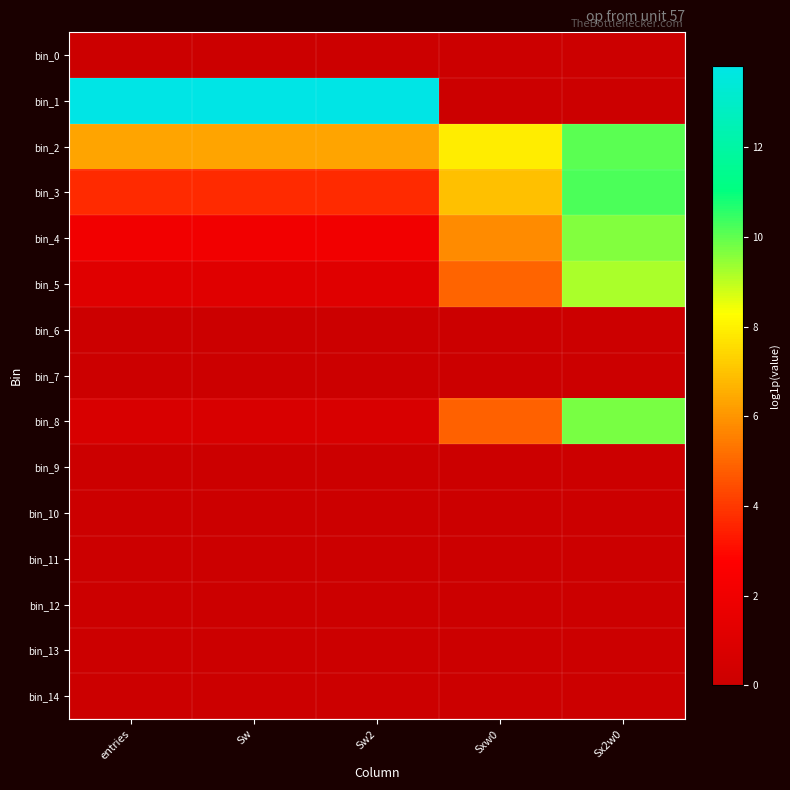

Reading right to left, extract all data points from this chart.

bin_0: Sx2w0=0.0	Sxw0=0.0	Sw2=0.0	Sw=0.0	entries=0.0
bin_1: Sx2w0=0.0	Sxw0=0.0	Sw2=13.8	Sw=13.8	entries=13.8
bin_2: Sx2w0=10.0	Sxw0=7.9	Sw2=6.3	Sw=6.3	entries=6.3
bin_3: Sx2w0=10.2	Sxw0=6.9	Sw2=3.7	Sw=3.7	entries=3.7
bin_4: Sx2w0=9.6	Sxw0=5.8	Sw2=2.1	Sw=2.1	entries=2.1
bin_5: Sx2w0=9.2	Sxw0=5.0	Sw2=1.1	Sw=1.1	entries=1.1
bin_6: Sx2w0=0.0	Sxw0=0.0	Sw2=0.0	Sw=0.0	entries=0.0
bin_7: Sx2w0=0.0	Sxw0=0.0	Sw2=0.0	Sw=0.0	entries=0.0
bin_8: Sx2w0=9.7	Sxw0=4.9	Sw2=0.7	Sw=0.7	entries=0.7
bin_9: Sx2w0=0.0	Sxw0=0.0	Sw2=0.0	Sw=0.0	entries=0.0
bin_10: Sx2w0=0.0	Sxw0=0.0	Sw2=0.0	Sw=0.0	entries=0.0
bin_11: Sx2w0=0.0	Sxw0=0.0	Sw2=0.0	Sw=0.0	entries=0.0
bin_12: Sx2w0=0.0	Sxw0=0.0	Sw2=0.0	Sw=0.0	entries=0.0
bin_13: Sx2w0=0.0	Sxw0=0.0	Sw2=0.0	Sw=0.0	entries=0.0
bin_14: Sx2w0=0.0	Sxw0=0.0	Sw2=0.0	Sw=0.0	entries=0.0